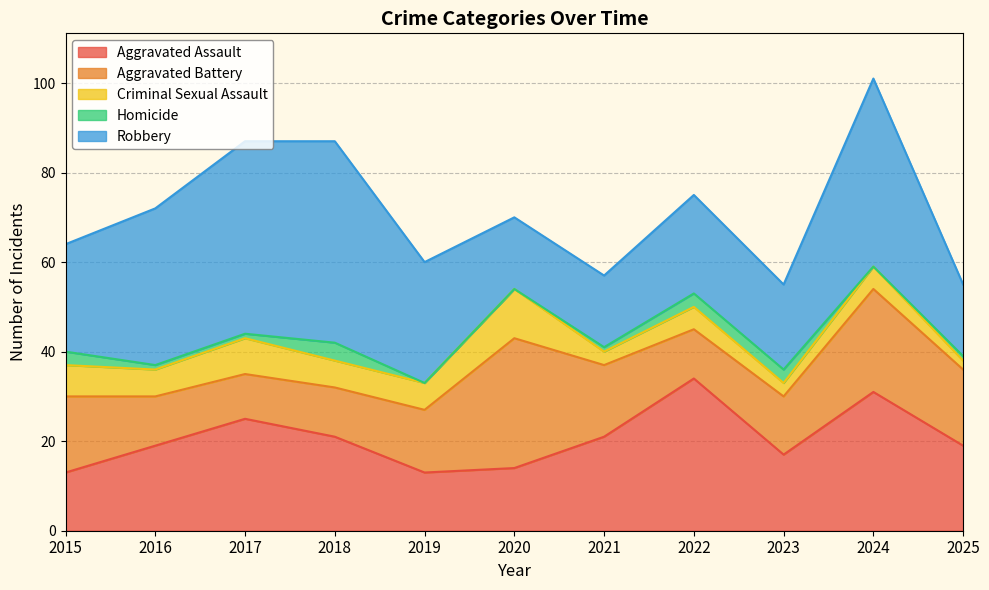

Rank the categories by Robbery value from highest to lowest.

2018, 2017, 2024, 2016, 2019, 2015, 2022, 2023, 2020, 2021, 2025